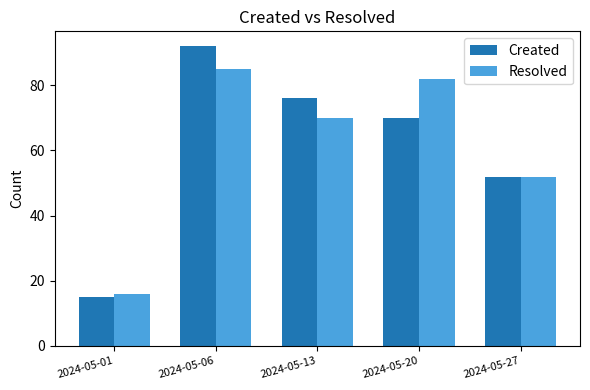

Count the number of categories in the chart.

5